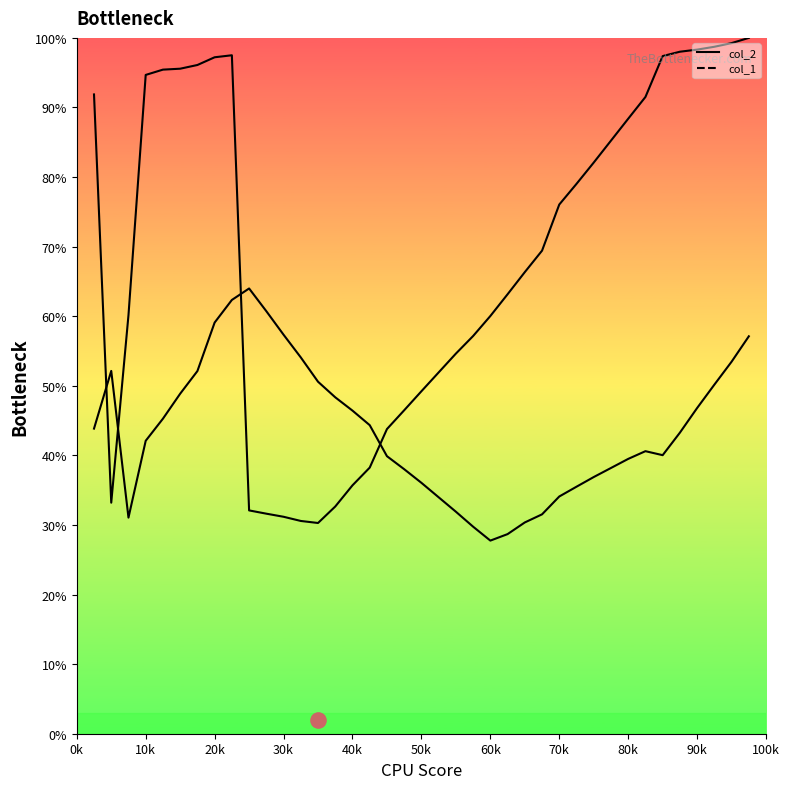

Which series reaches the maximum Y coordinate?

col_2 line